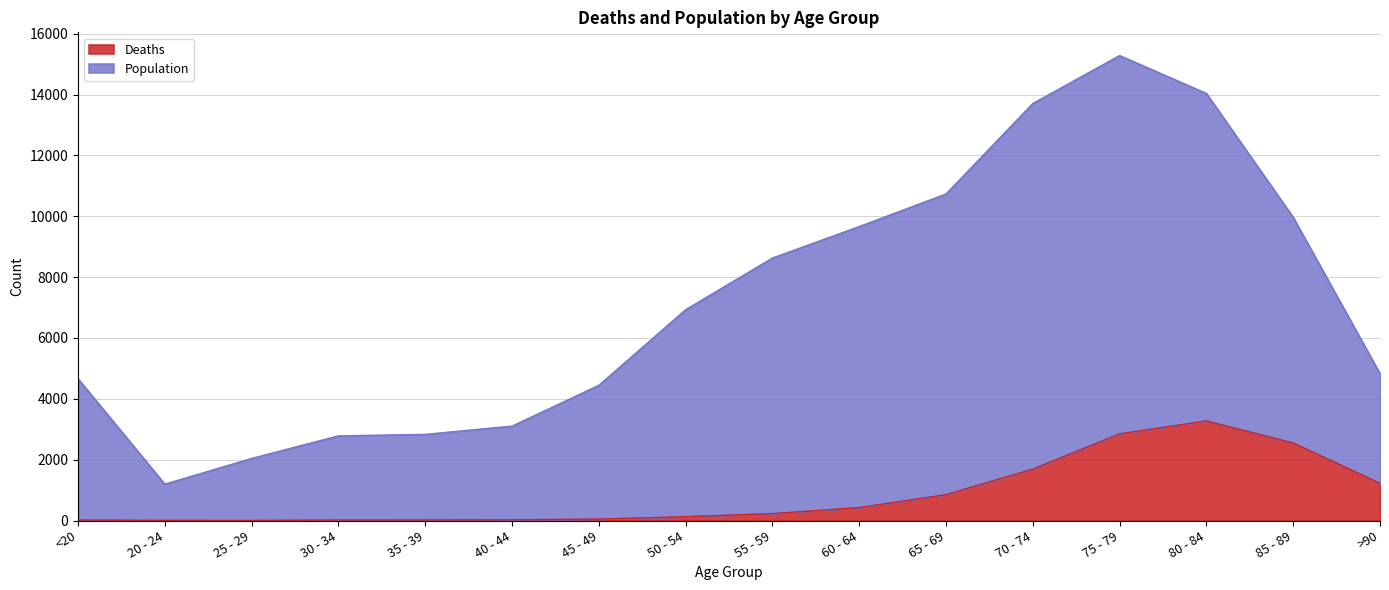

Reading right to left, what are all the values shown in this chart?

Deaths: 1224	2548	3273	2848	1690	850	426	227	126	47	24	18	17	3	4	18
Population: 4828	9965	14037	15282	13708	10733	9662	8627	6929	4443	3102	2832	2782	2041	1195	4659